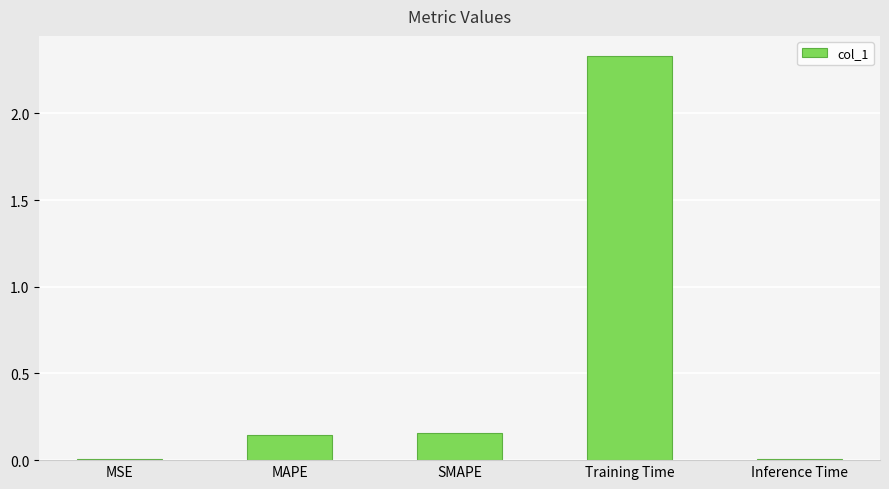

Which category has the highest value across all series?

Training Time